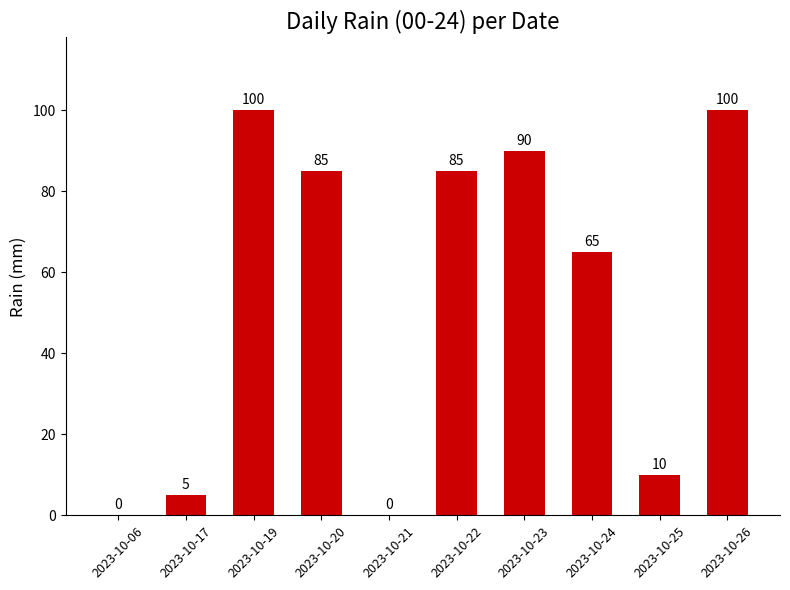

What is the sum of the values at 2023-10-06 and 2023-10-23?

90